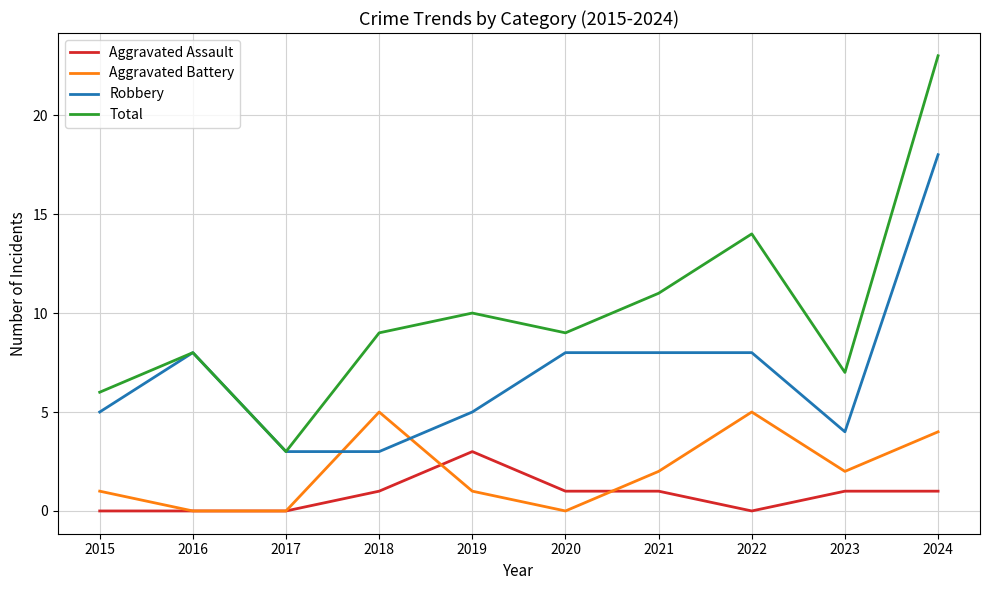

Which series has the largest range (max minus min)?

Total